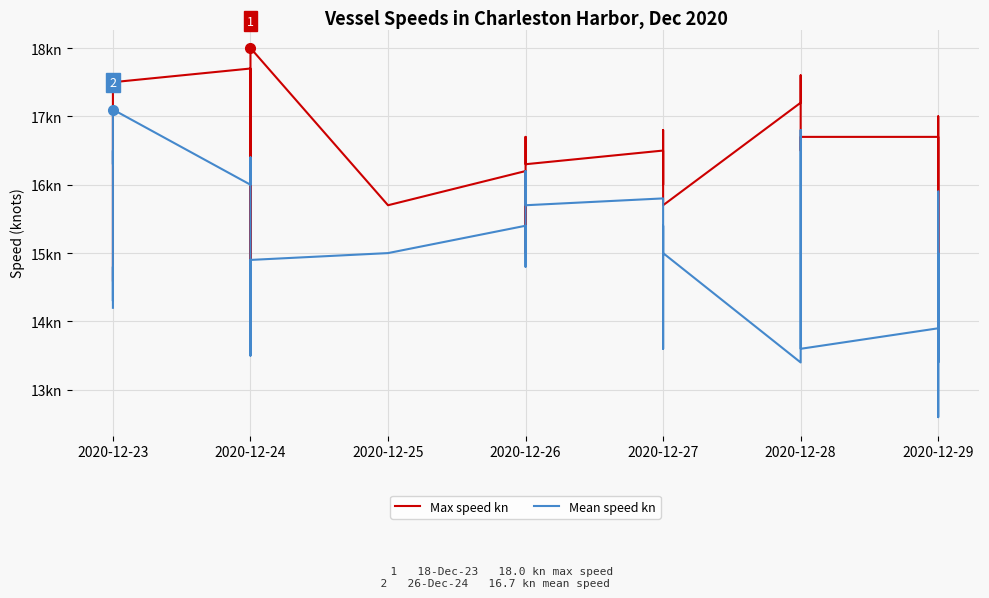

The value of Max speed kn at 2020-12-29 is 7.4. True or false?

False